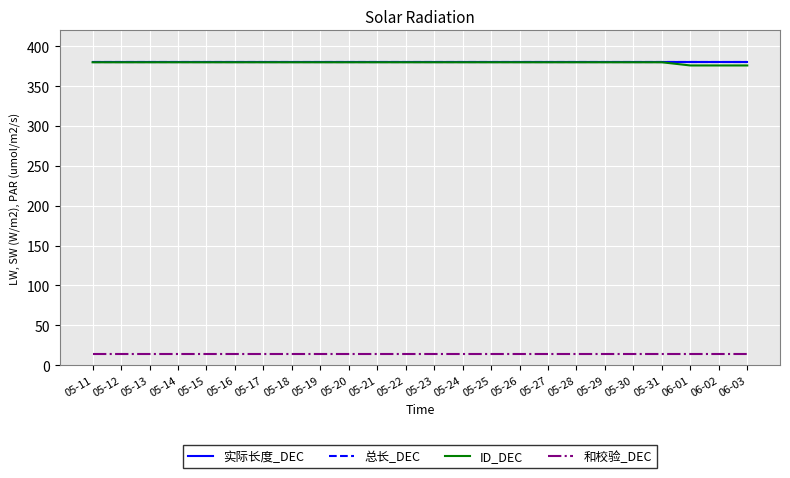

How many lines are shown in the chart?

4